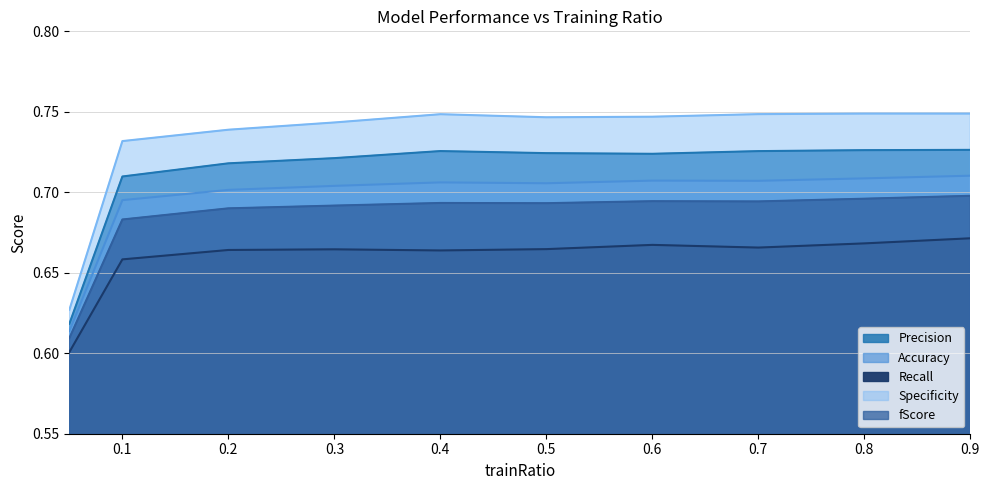

At how many categories does at least one series exceed 0?

10